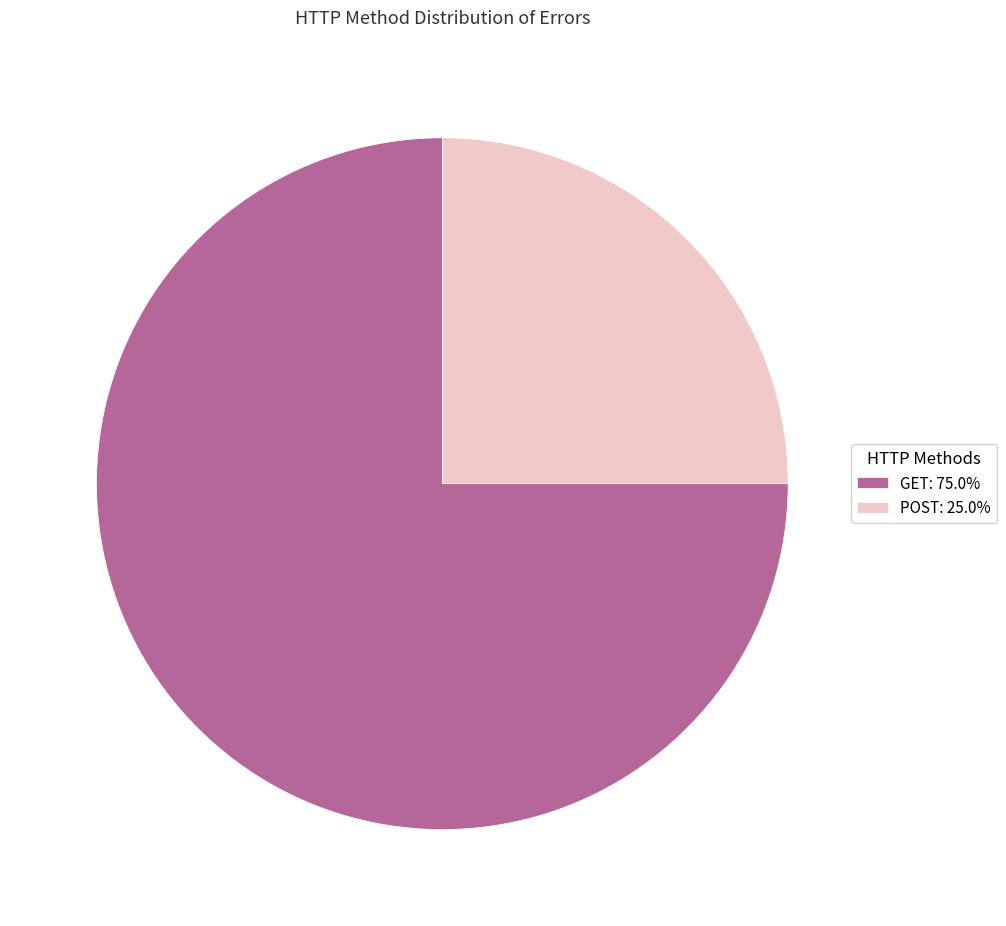

Which category has the smallest portion of the pie?

POST